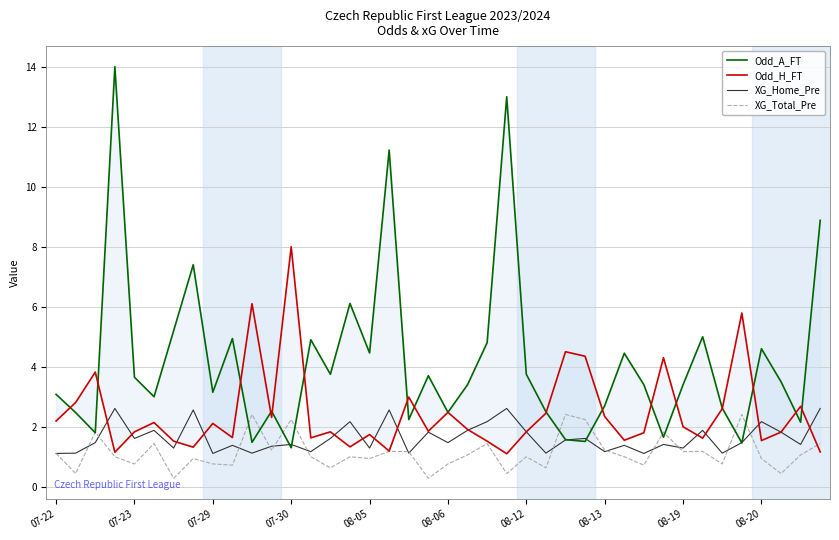

How many intersections are there between Odd_H_FT and XG_Home_Pre?

13